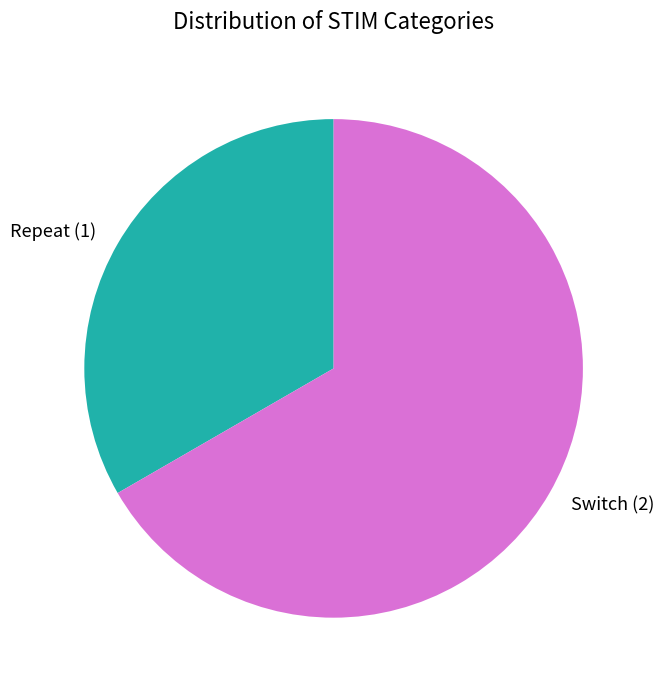

Approximately how many times larger is the value at Switch compared to Repeat?

2.0